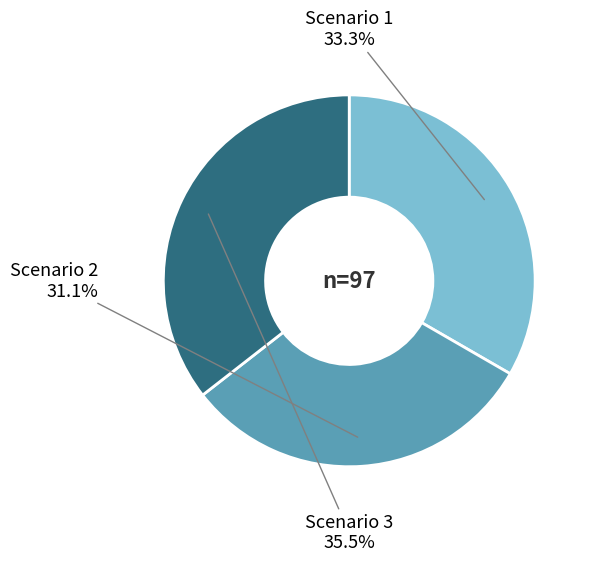

The Scenario 2 slice represents 31% of the pie. True or false?

True